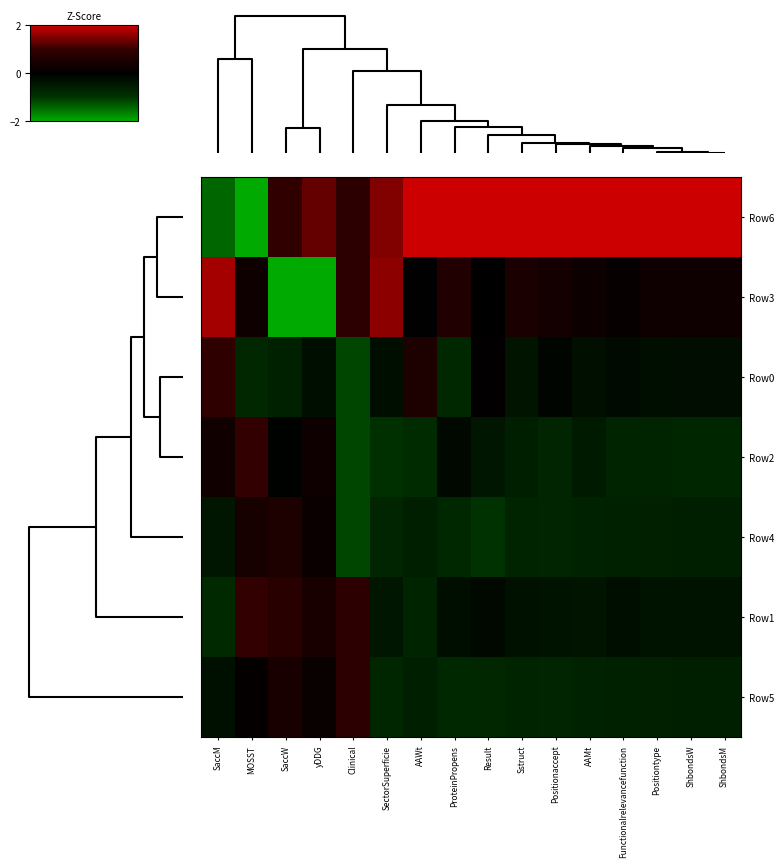

At how many categories does at least one series exceed 0?

16